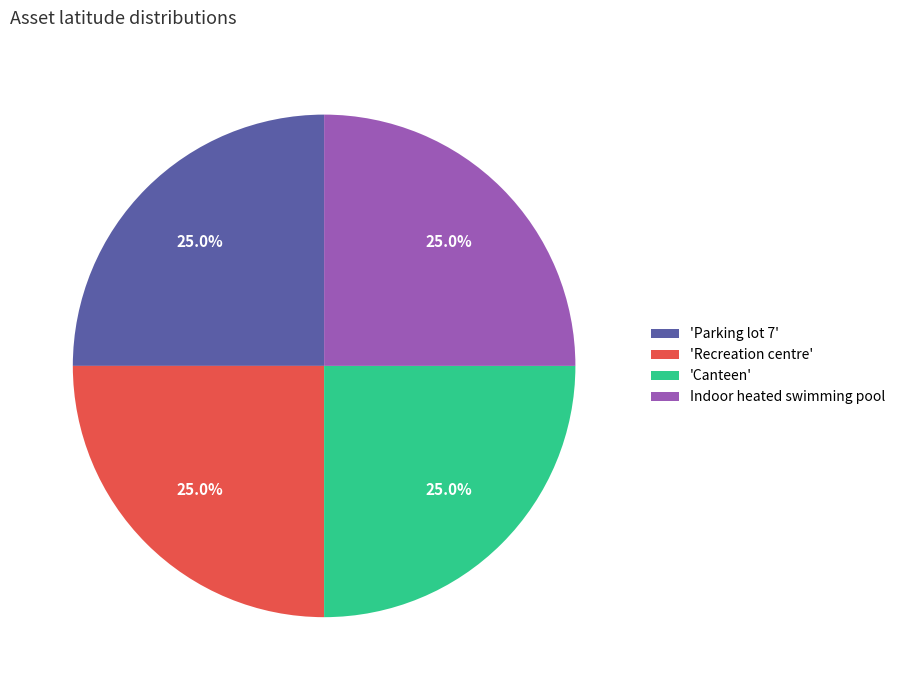

Is Indoor heated swimming pool the majority of the pie?

No